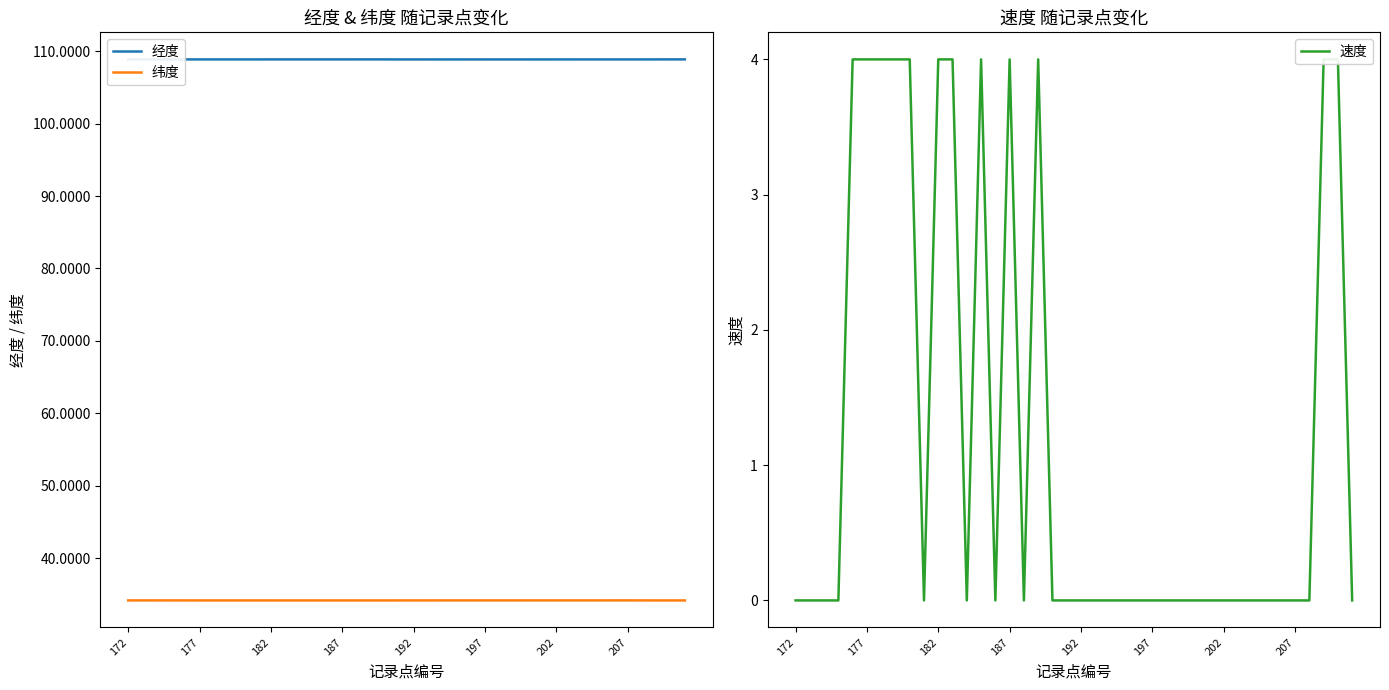

What position from the left is 26?

27